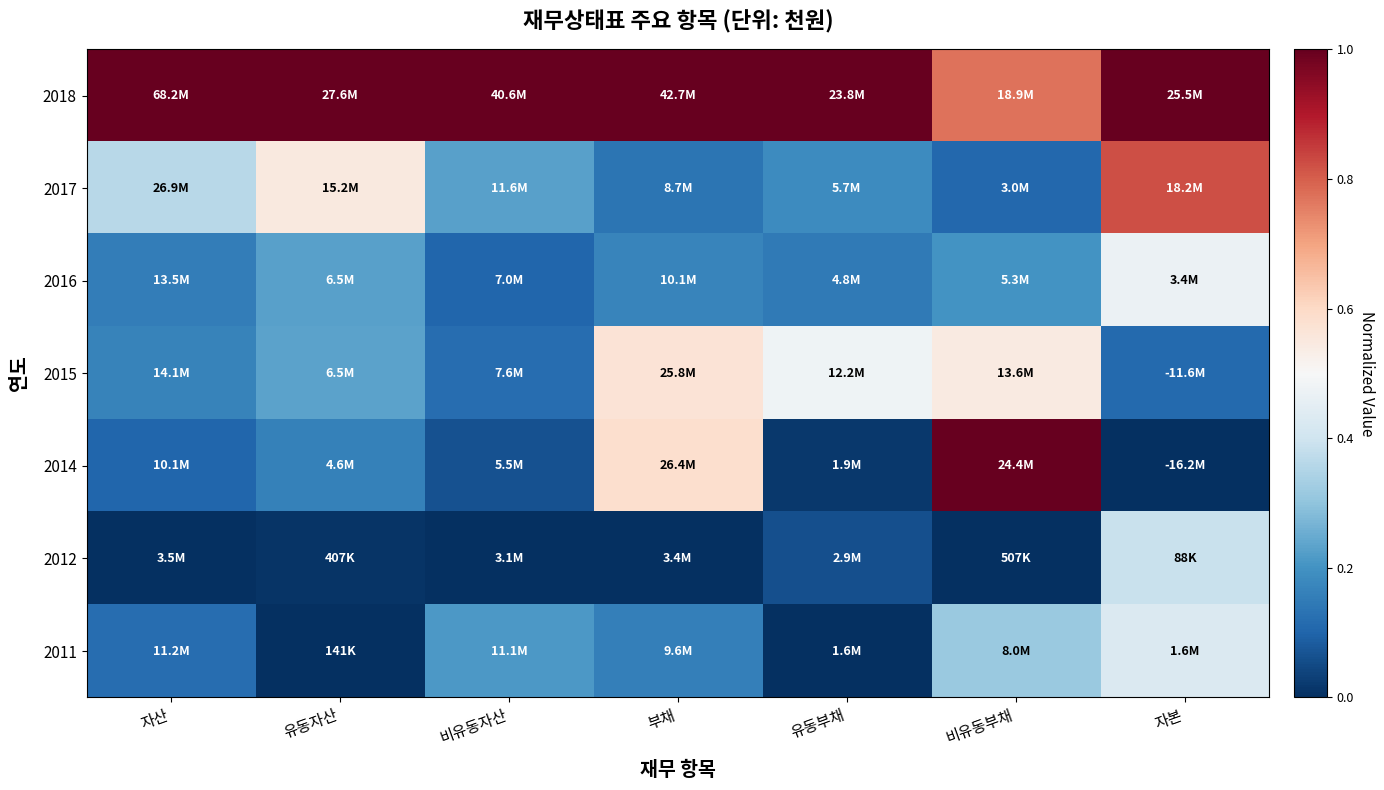

What is the greatest value displayed?

1.0